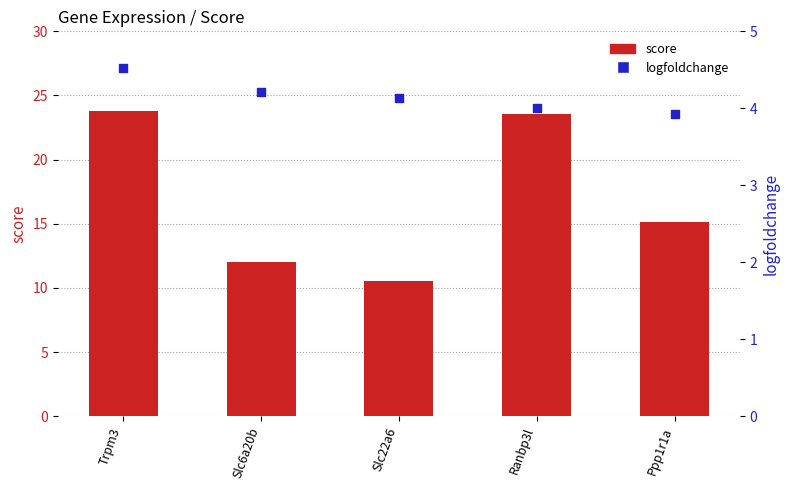

At which category is the sum across all series the highest?

Trpm3